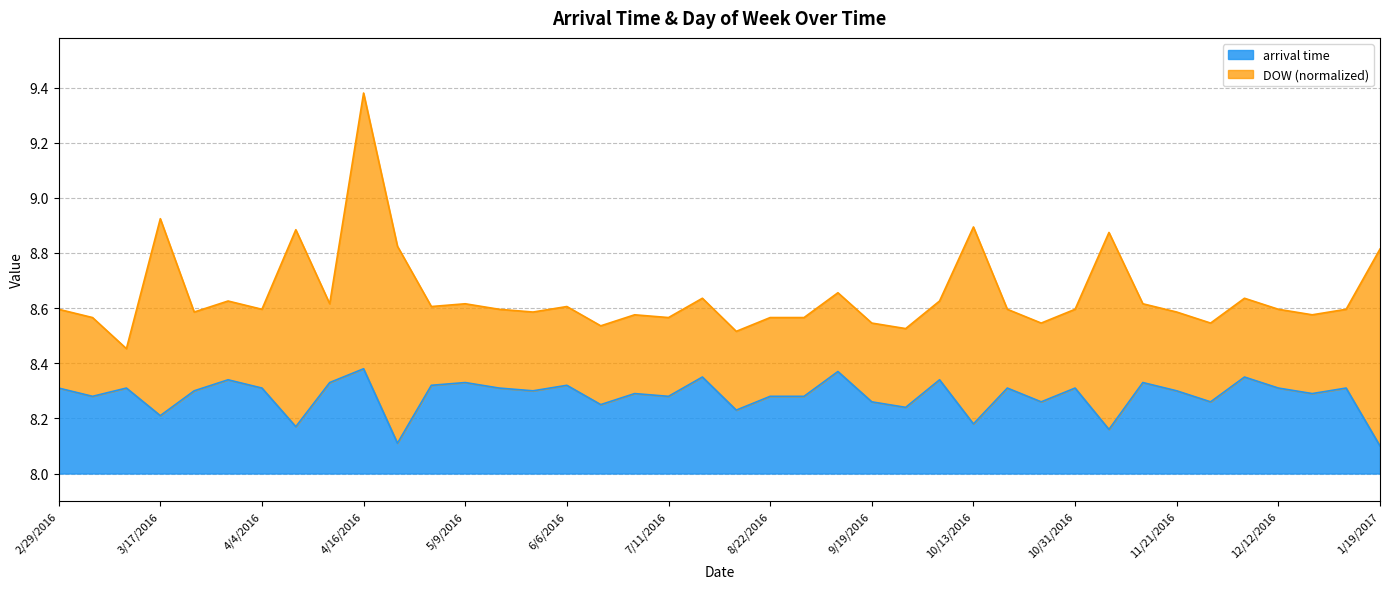

How many values are between 8 and 9?

40